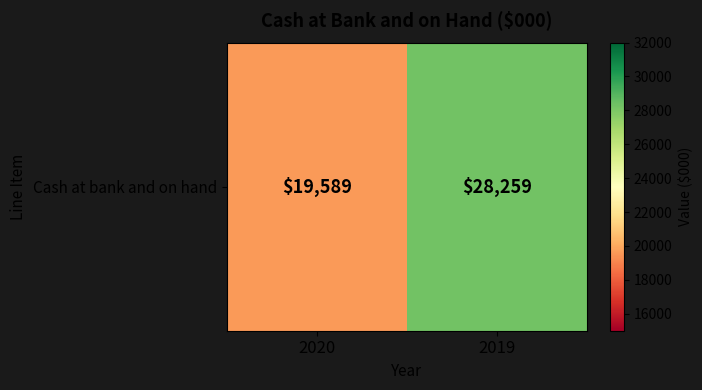

The value at 2019 is 47247. True or false?

False